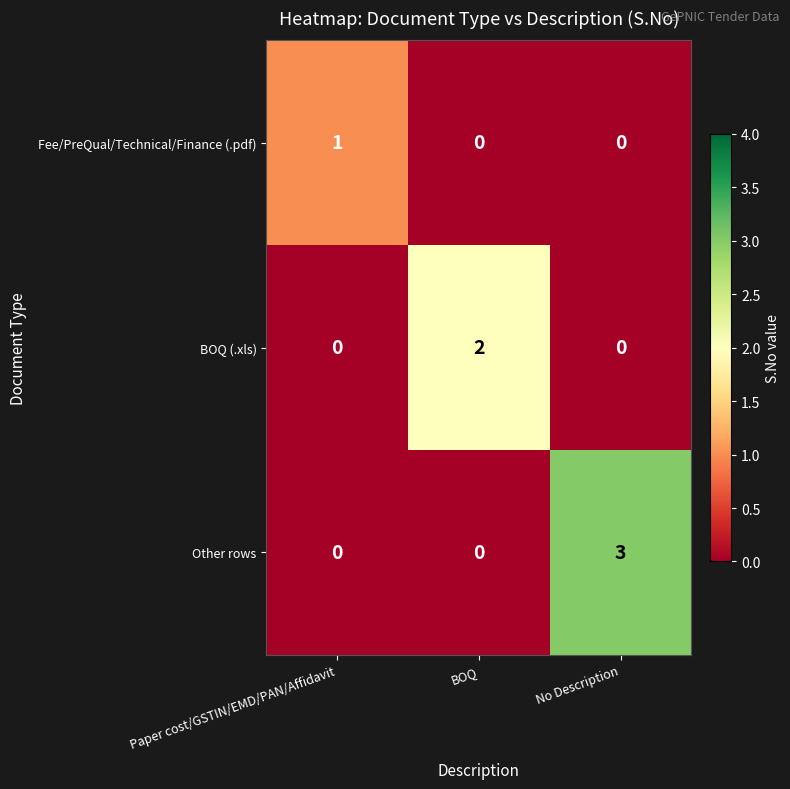

Which series has the largest range (max minus min)?

Other rows